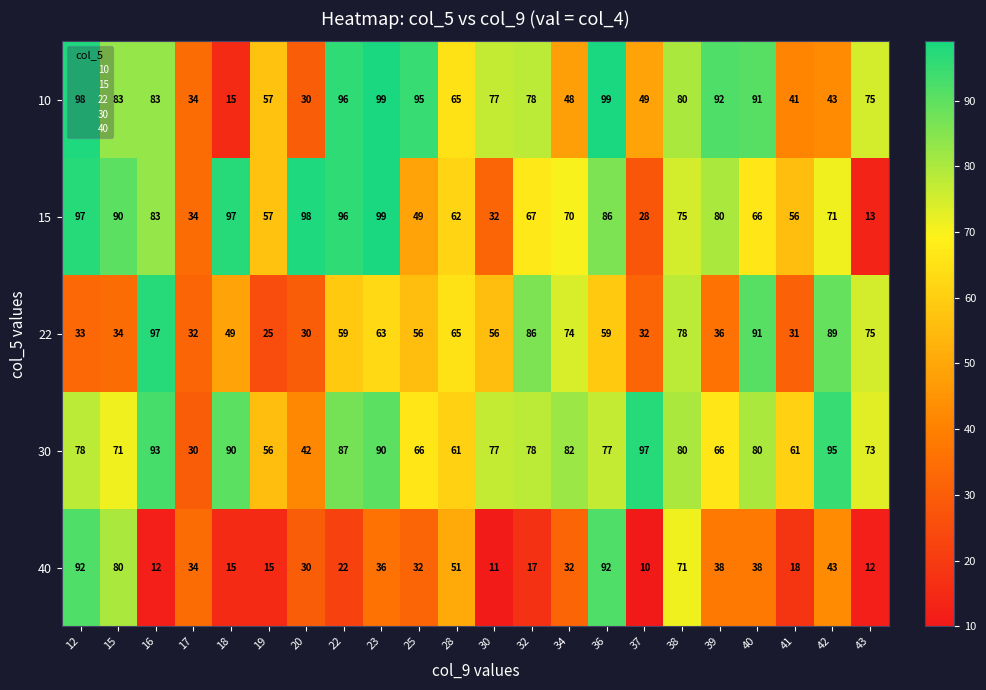

Which series has the largest total across all categories?

30